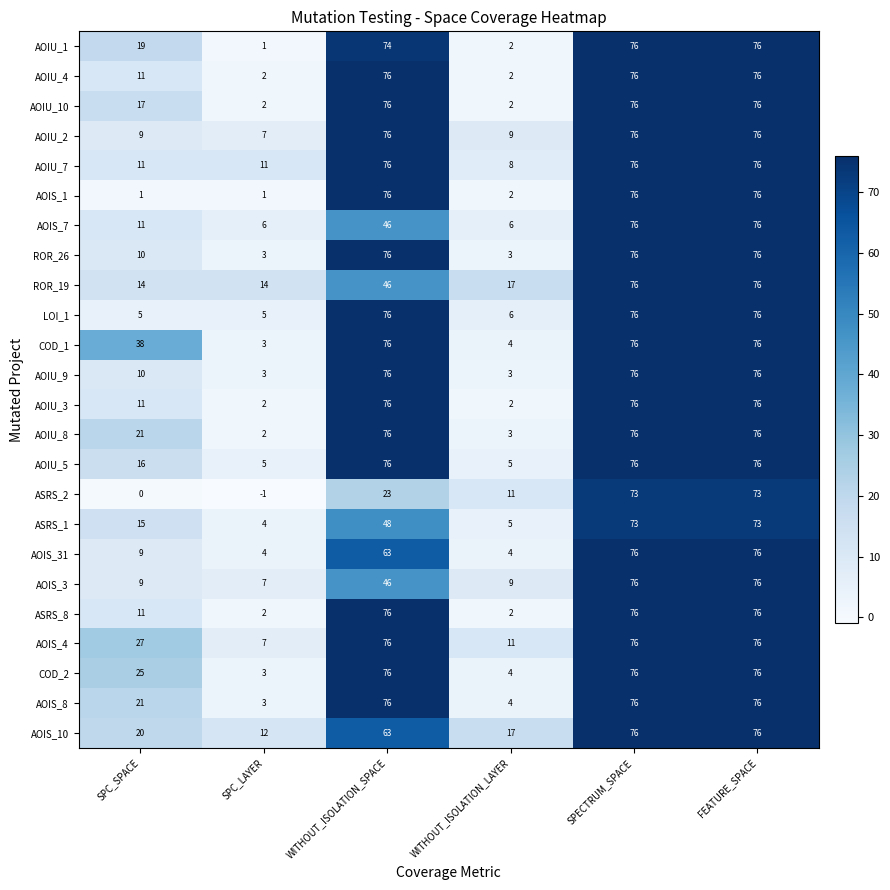

What is the sum of the AOIS_1 values at SPC_SPACE and FEATURE_SPACE?

77